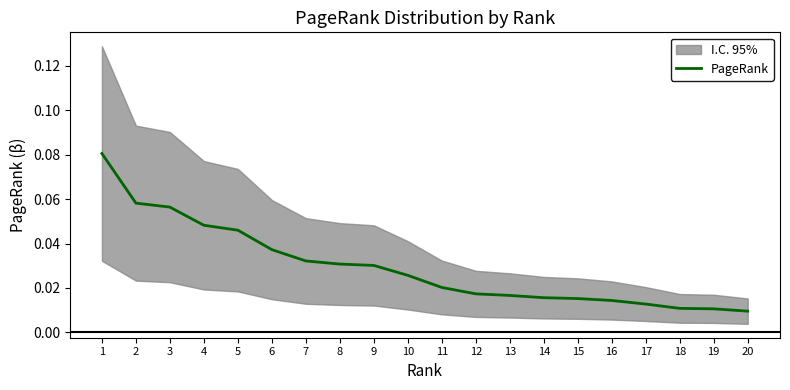

List the labels in order of value, largest first.

1, 2, 3, 4, 5, 6, 7, 8, 9, 10, 11, 12, 13, 14, 15, 16, 17, 18, 19, 20